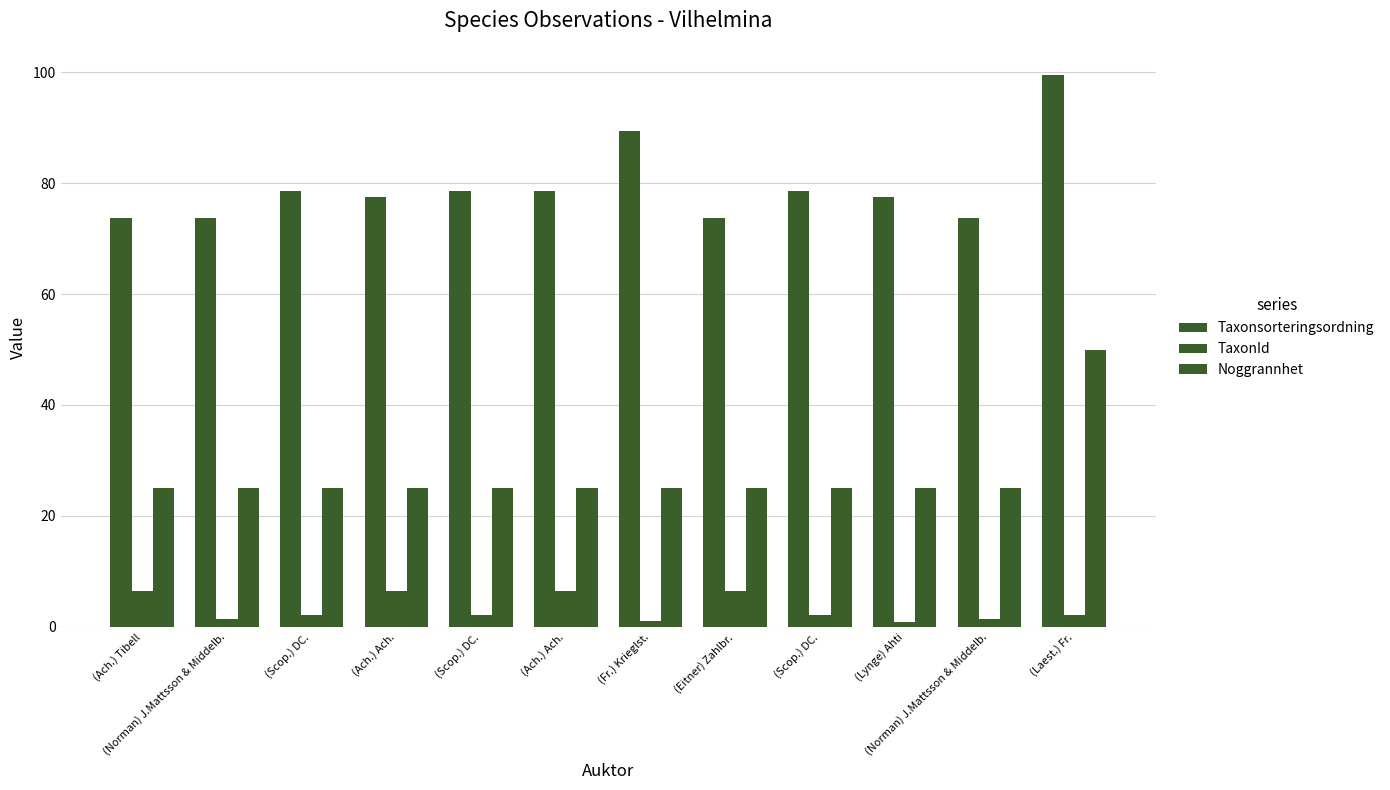

What is the label of the 8th bar from the right?

(Scop.) DC.